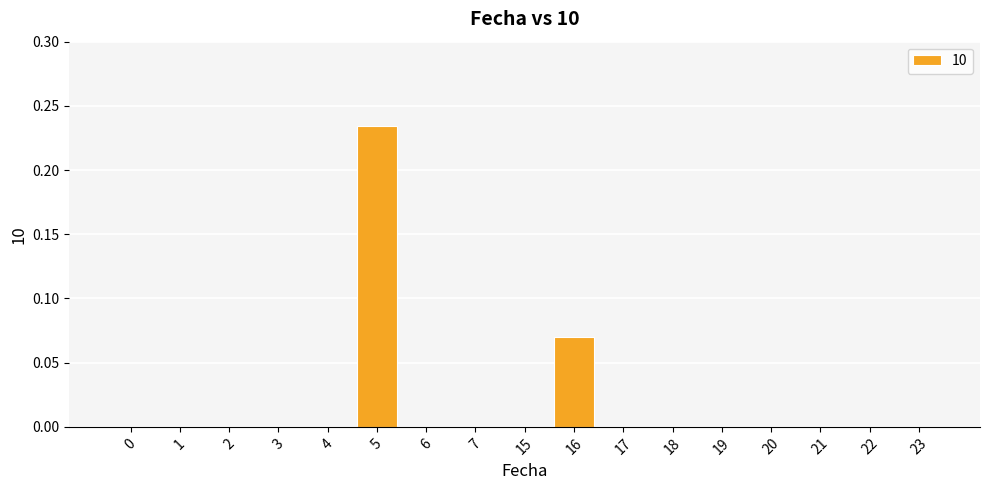

What is the sum of all values?

0.3